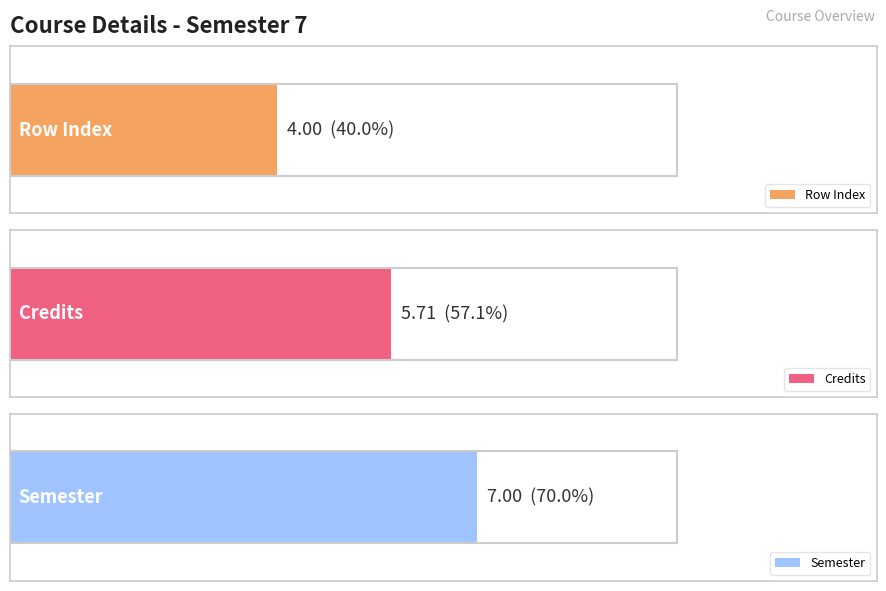

Are the bars grouped side by side (vs. stacked)?

Yes